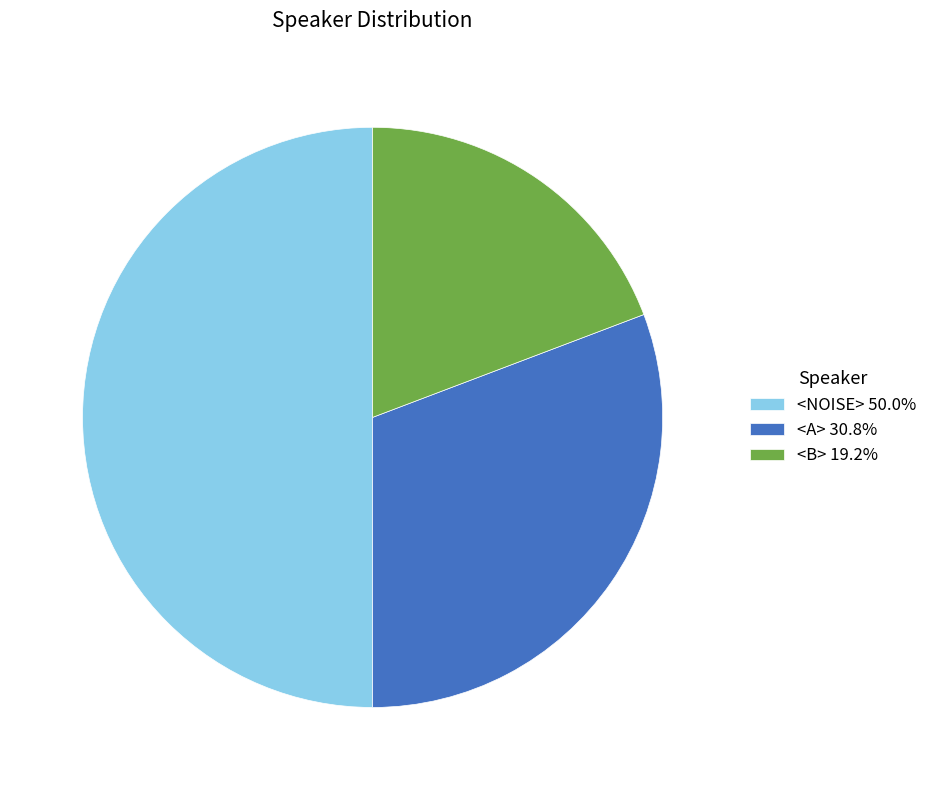

Do <B> 19.2% and <NOISE> 50.0% together represent more than half of the pie?

Yes